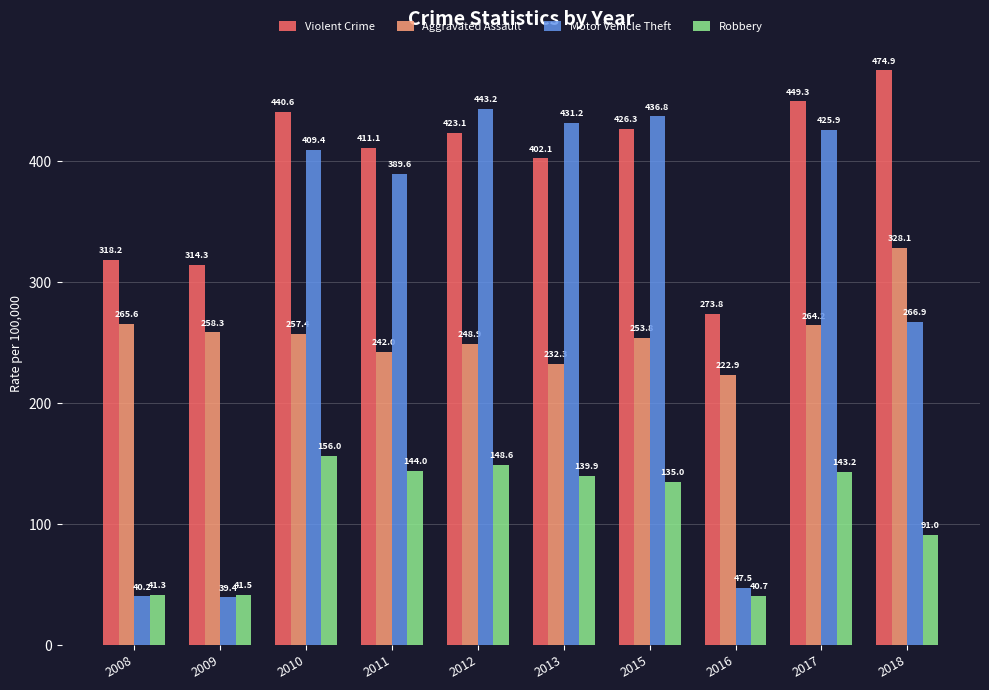

Reading left to right, list all the values displayed in this chart.

Violent Crime: 2008=318.2	2009=314.3	2010=440.6	2011=411.1	2012=423.1	2013=402.1	2015=426.3	2016=273.8	2017=449.3	2018=474.9
Aggravated Assault: 2008=265.6	2009=258.3	2010=257.4	2011=242.0	2012=248.9	2013=232.3	2015=253.8	2016=222.9	2017=264.2	2018=328.1
Motor Vehicle Theft: 2008=40.2	2009=39.4	2010=409.4	2011=389.6	2012=443.2	2013=431.2	2015=436.8	2016=47.5	2017=425.9	2018=266.9
Robbery: 2008=41.3	2009=41.5	2010=156.0	2011=144.0	2012=148.6	2013=139.9	2015=135.0	2016=40.7	2017=143.2	2018=91.0